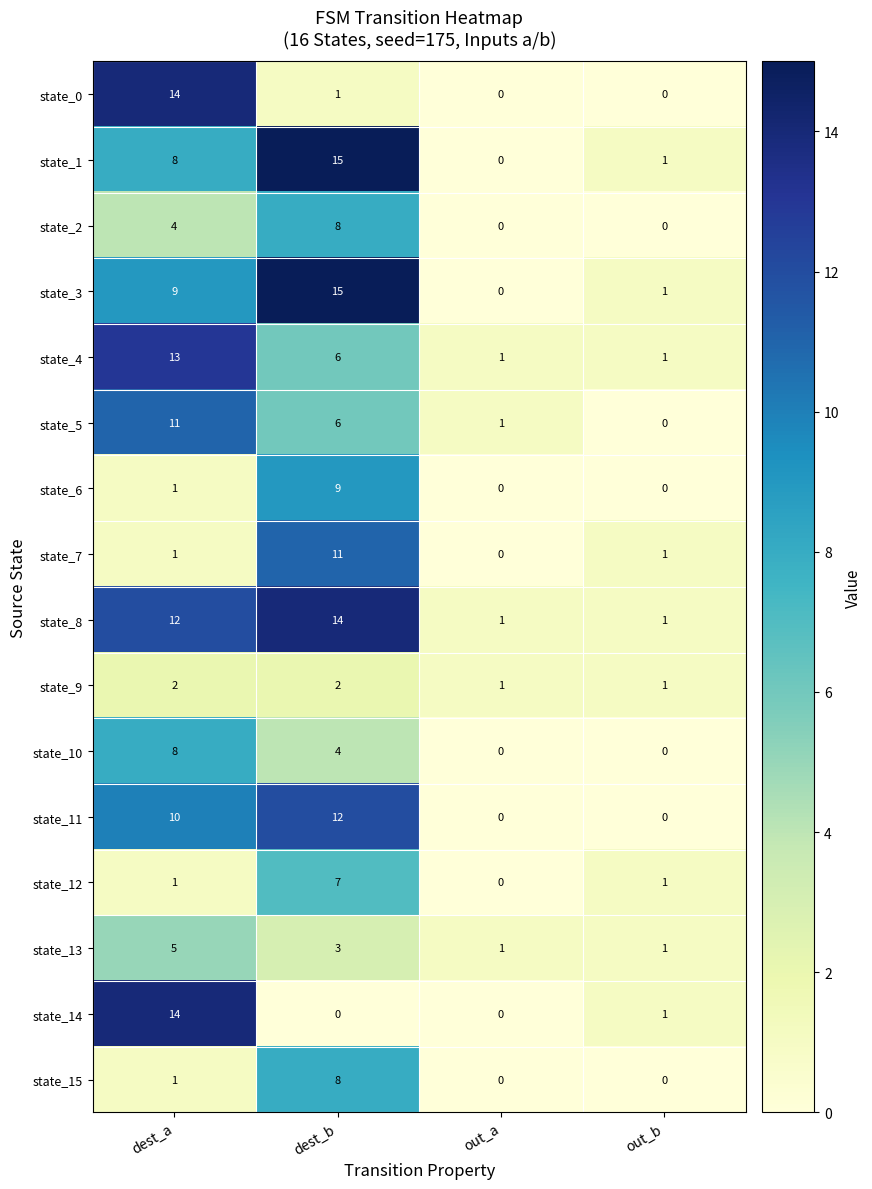

Is the value of state_12 at out_b greater than the value of state_6 at dest_b?

No